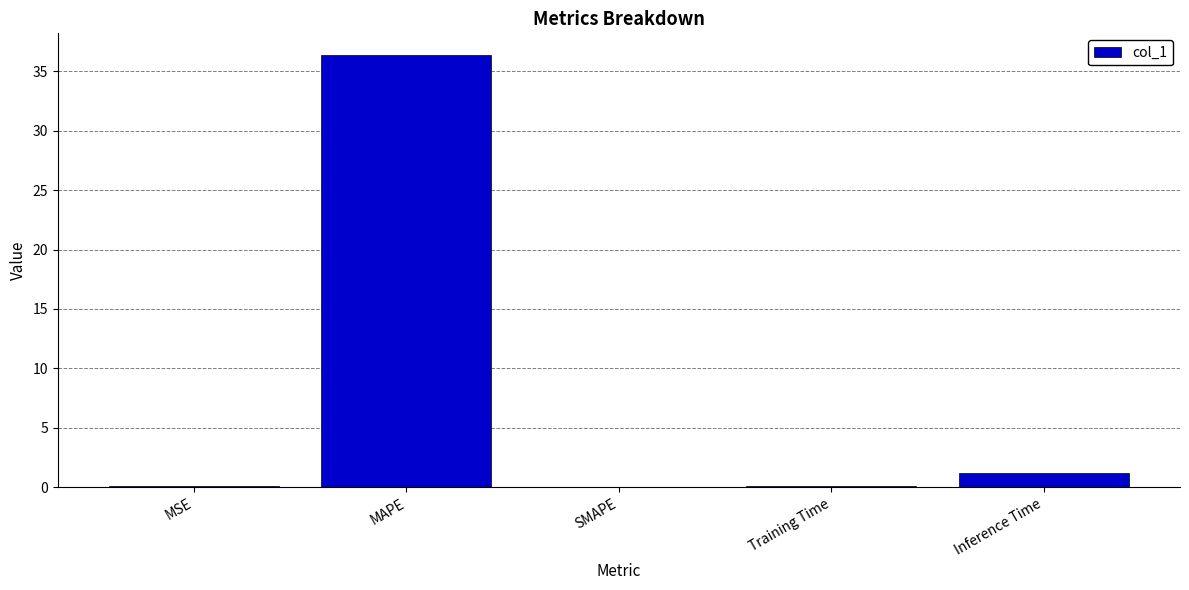

Where is the data nearest to the value 18?

Inference Time